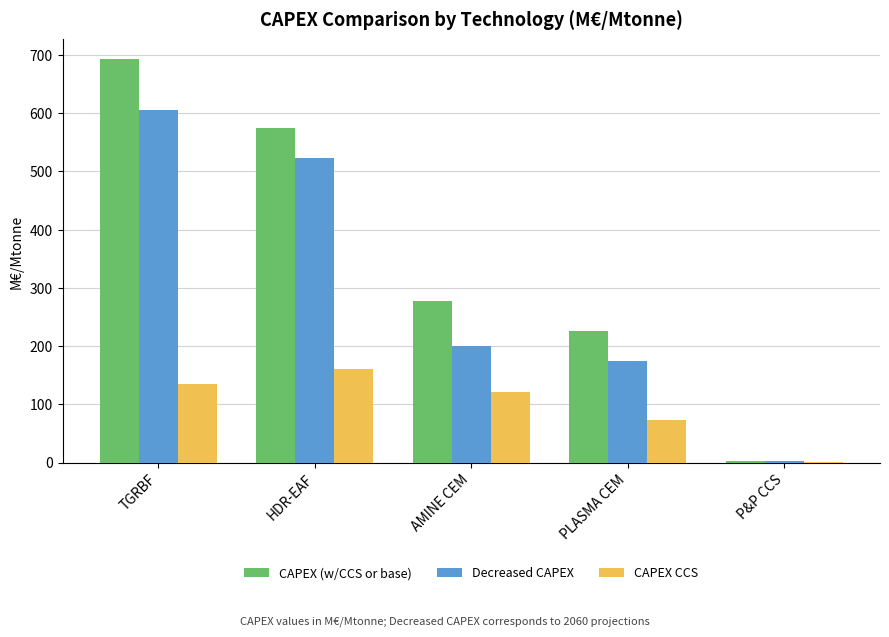

What value does the CAPEX (w/CCS or base) series have at TGRBF?

692.0